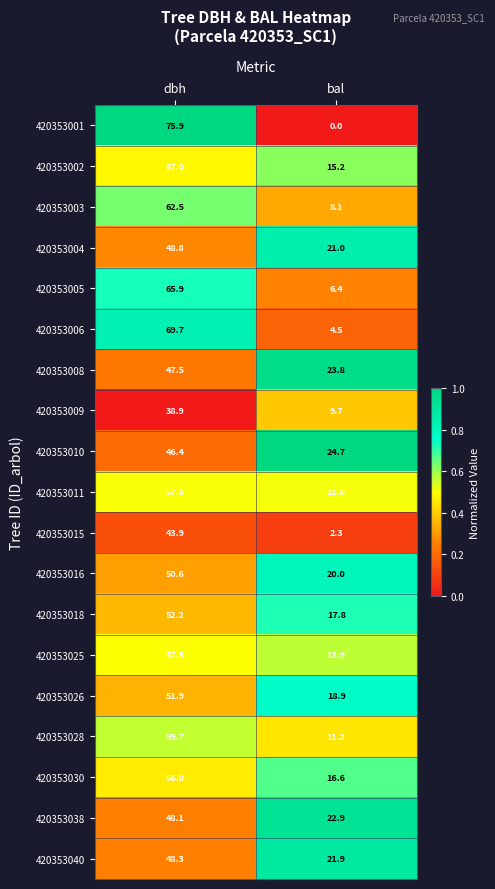

At which category does the chart reach its peak across all series?

dbh